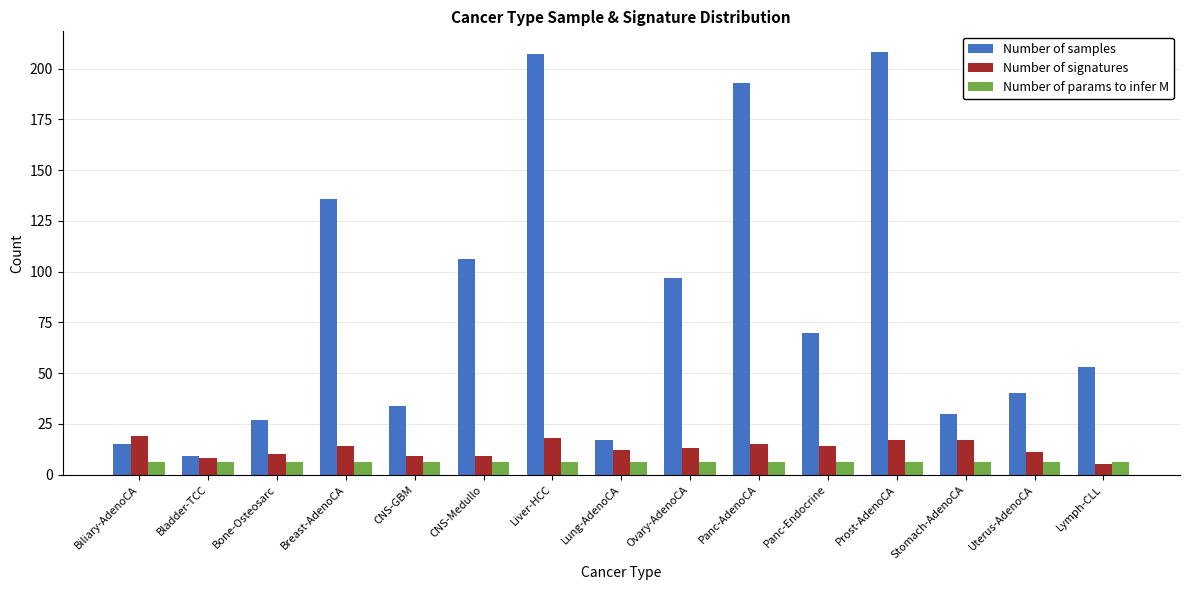

True or false: Number of samples has a value of 207 at Liver-HCC.

True